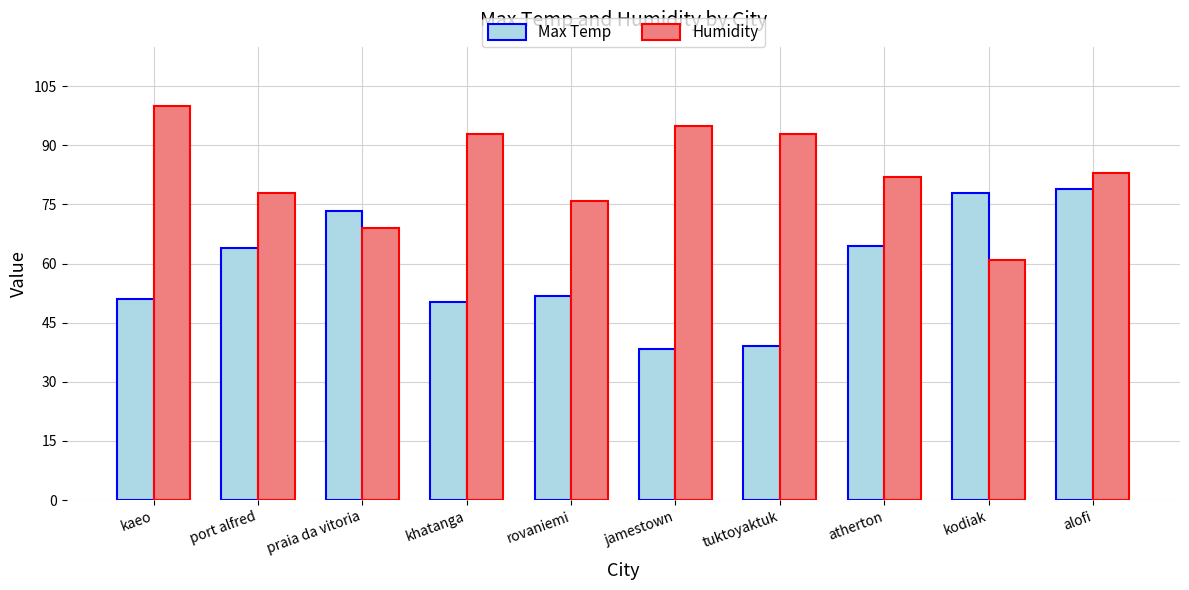

Rank the series by their maximum value, from highest to lowest.

Humidity, Max Temp